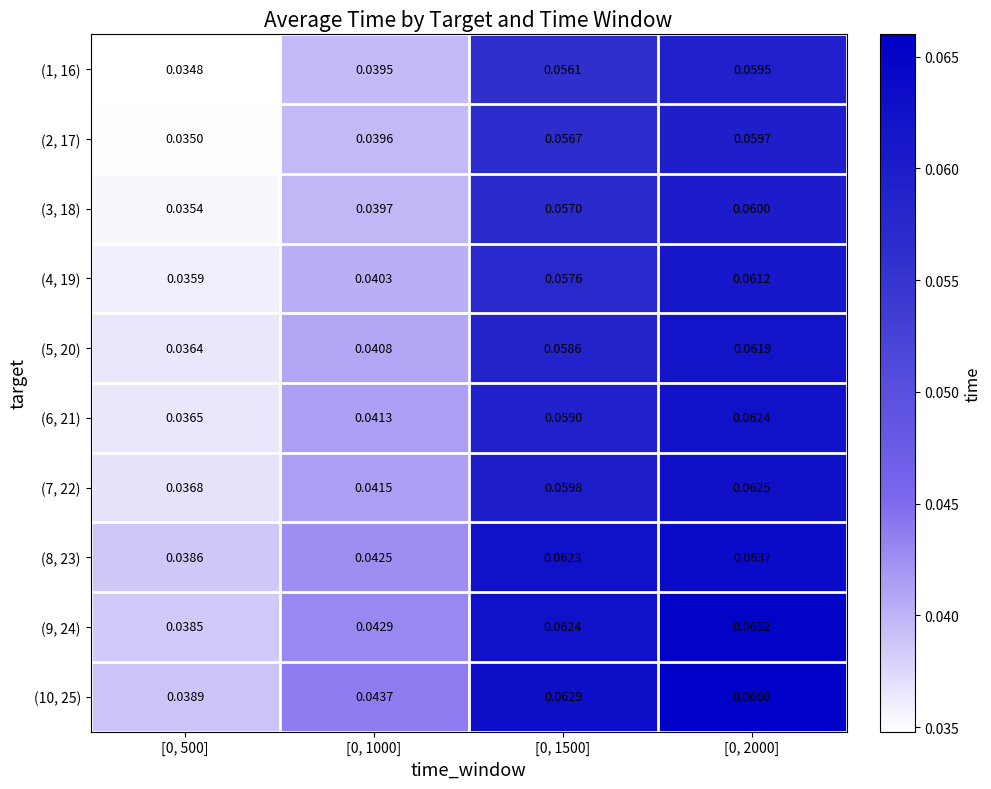

At how many categories does at least one series exceed 0?

4